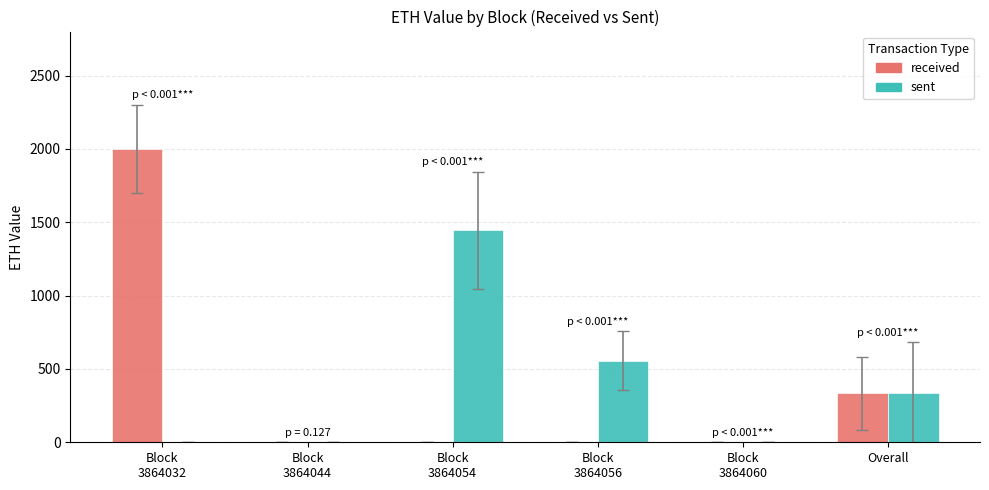

The received series shows 147.2 at Overall. True or false?

False